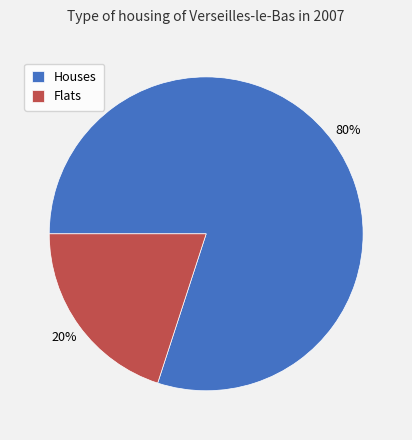

Rank the categories by value from highest to lowest.

Houses, Flats